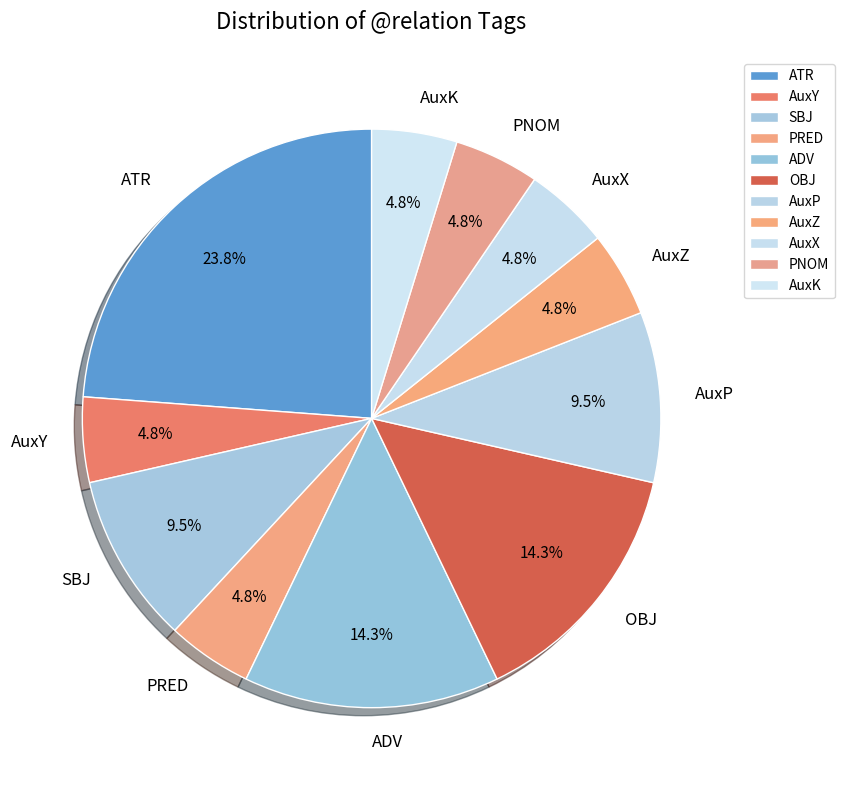

How many segments does this pie chart have?

11